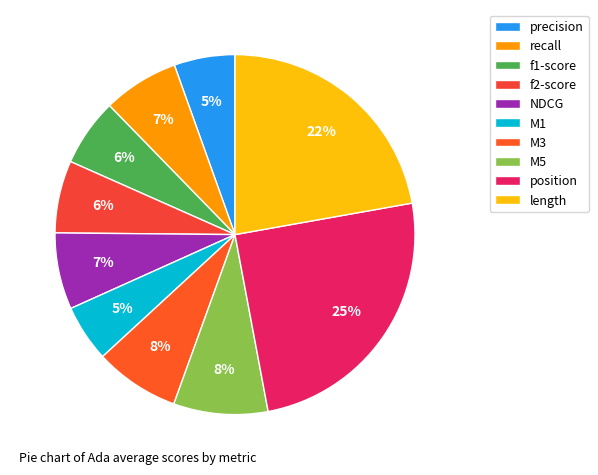

To the nearest percent, what is the difference between the largest and smallest slice percentages?

20%